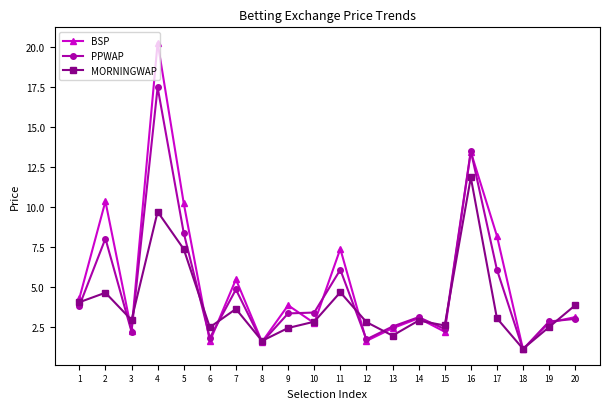

What value does the BSP series have at 16?

13.5